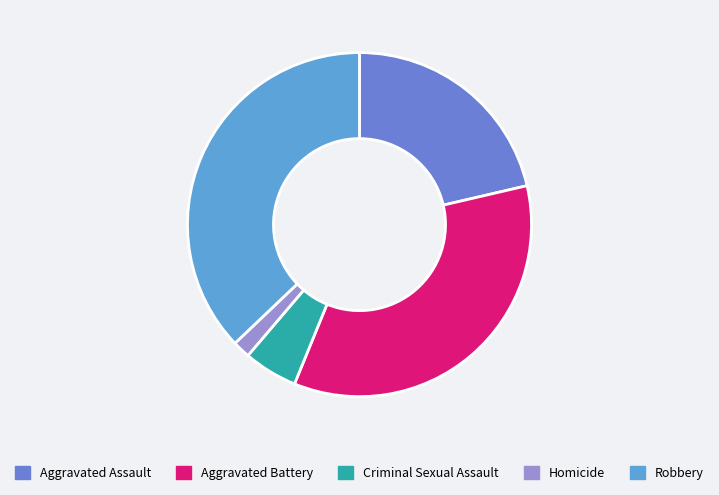

Is there any slice that represents more than half of the pie?

No